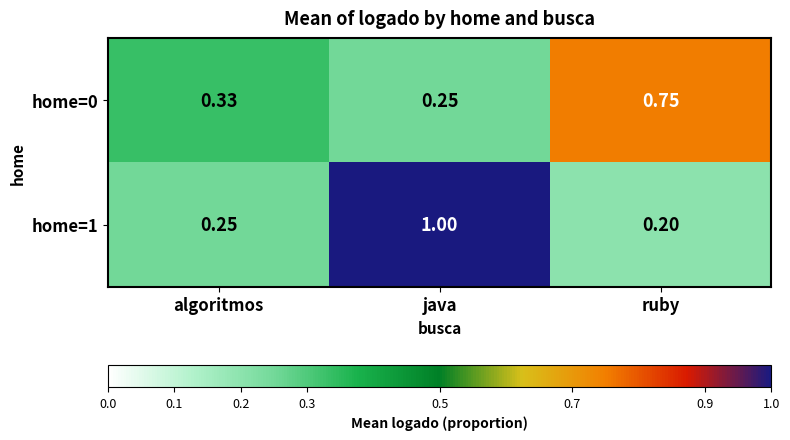

Rank the series by their average value, from lowest to highest.

home=0, home=1